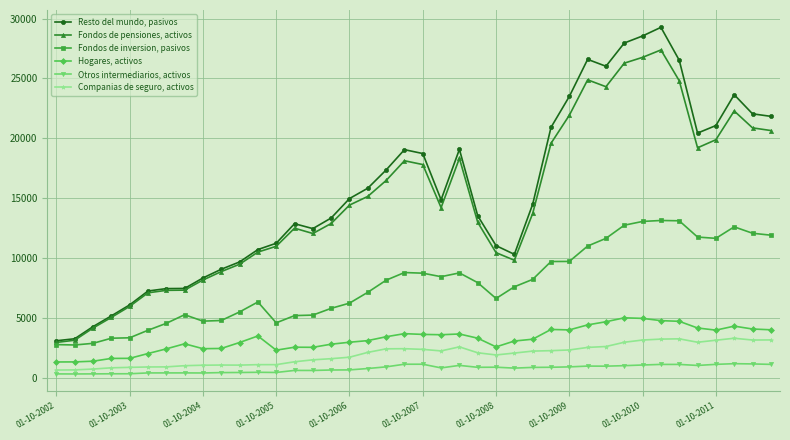

How many values in the Resto del mundo, pasivos series are below 14861?

20